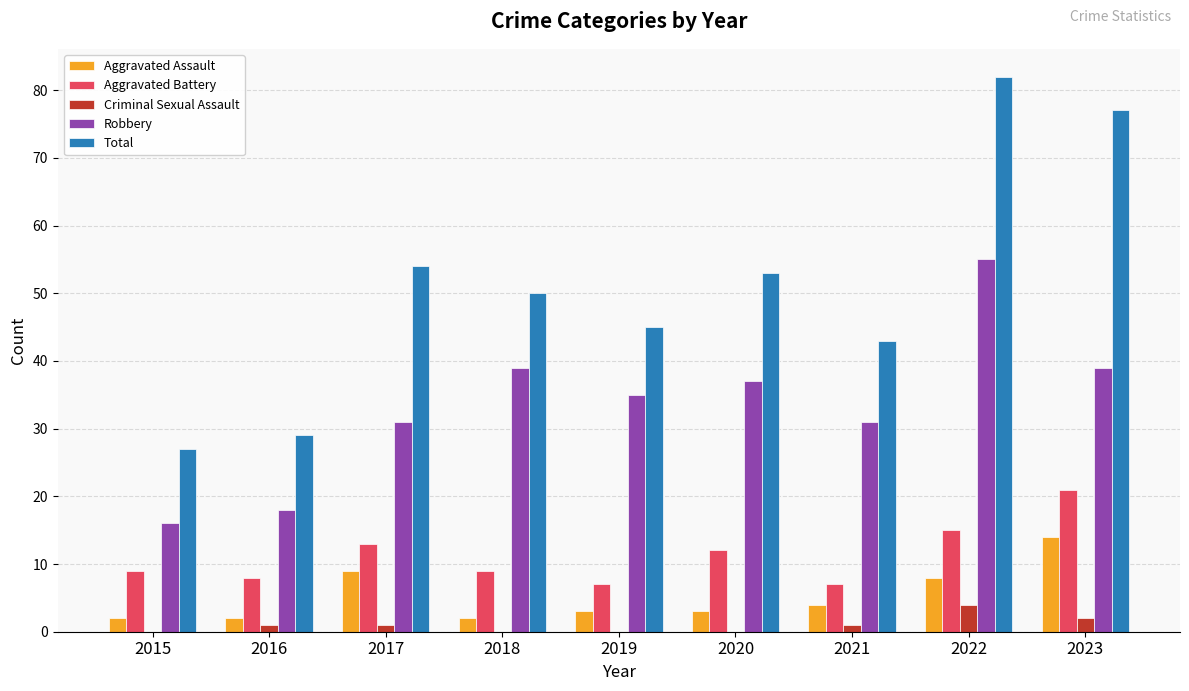

Is it true that Robbery equals 60 at 2023?

False